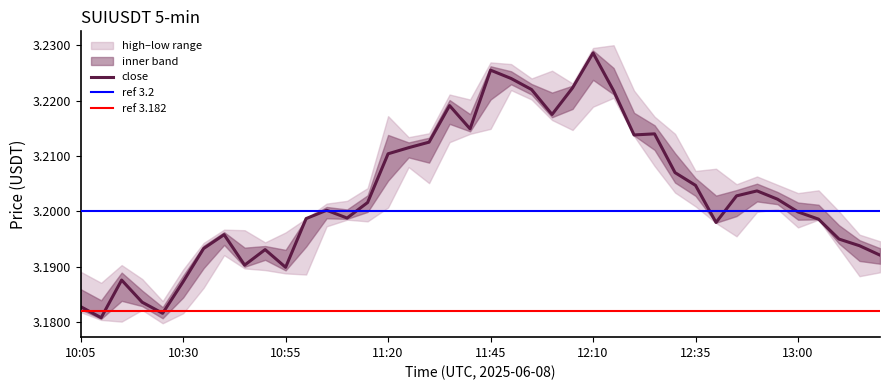

True or false: high and low cross at least once.

False